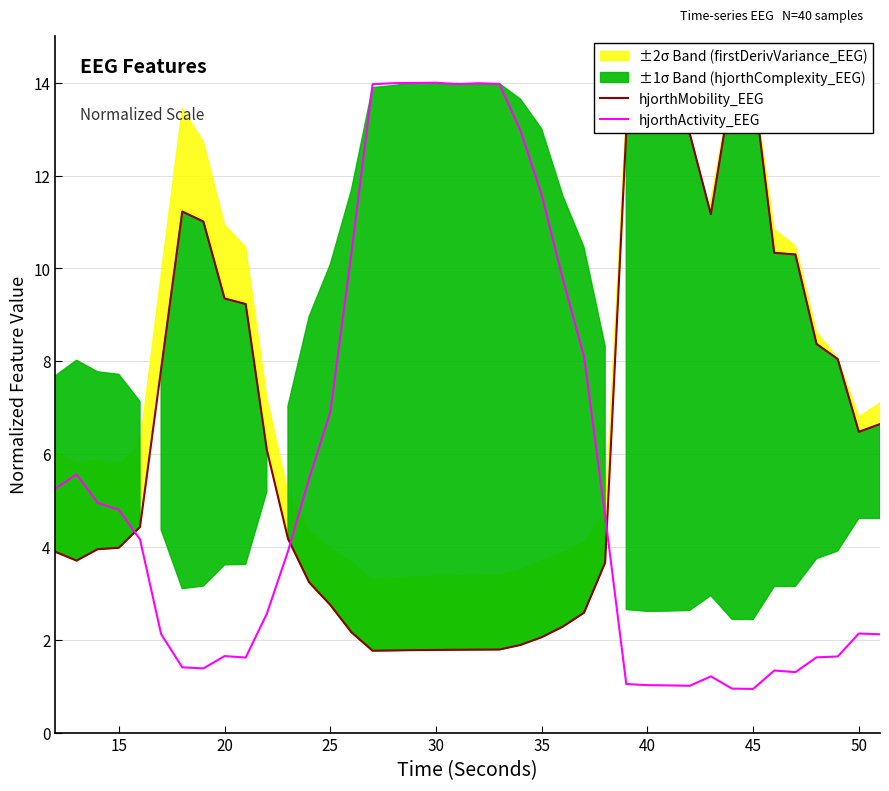

List the series in order of their peak value, highest first.

hjorthMobility_EEG, hjorthActivity_EEG